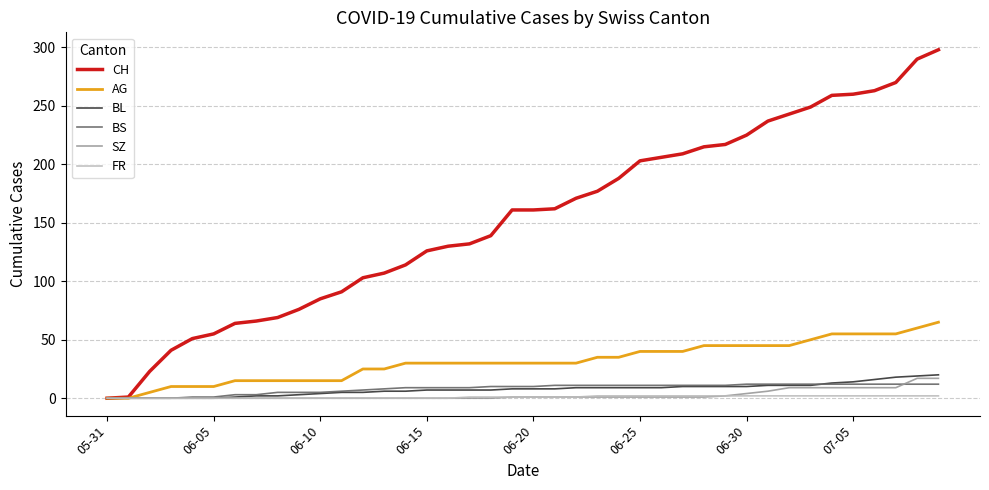

Which series has the widest spread of values?

CH